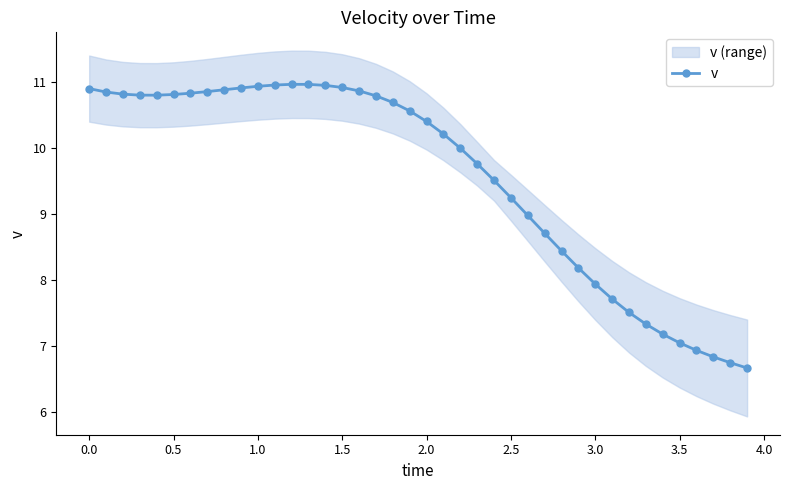

True or false: there are more than 1 points higher than both neighbors.

False